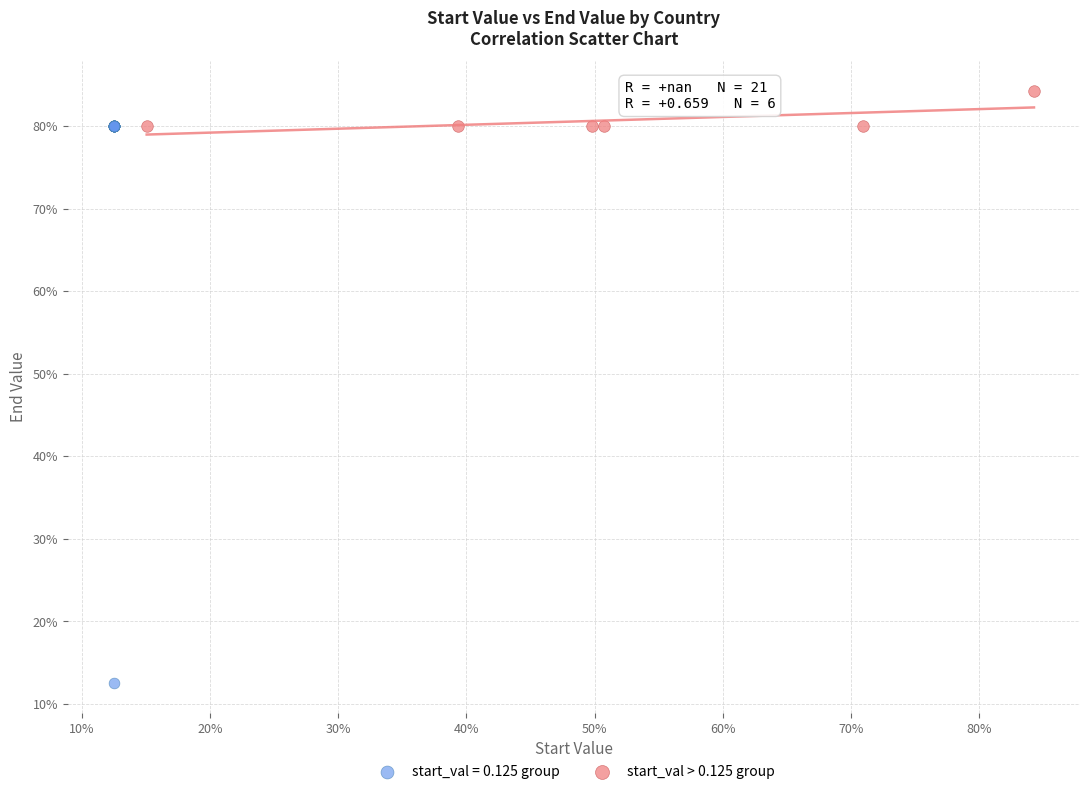

What are all the series names shown in the legend?

start_val = 0.125 group, start_val > 0.125 group